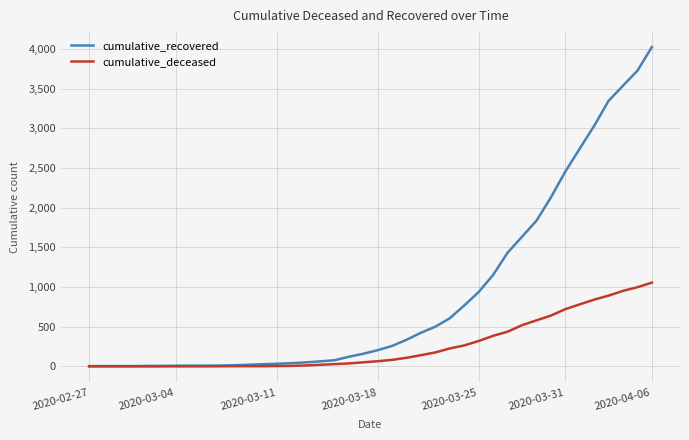

Which series has the largest total across all categories?

cumulative_recovered